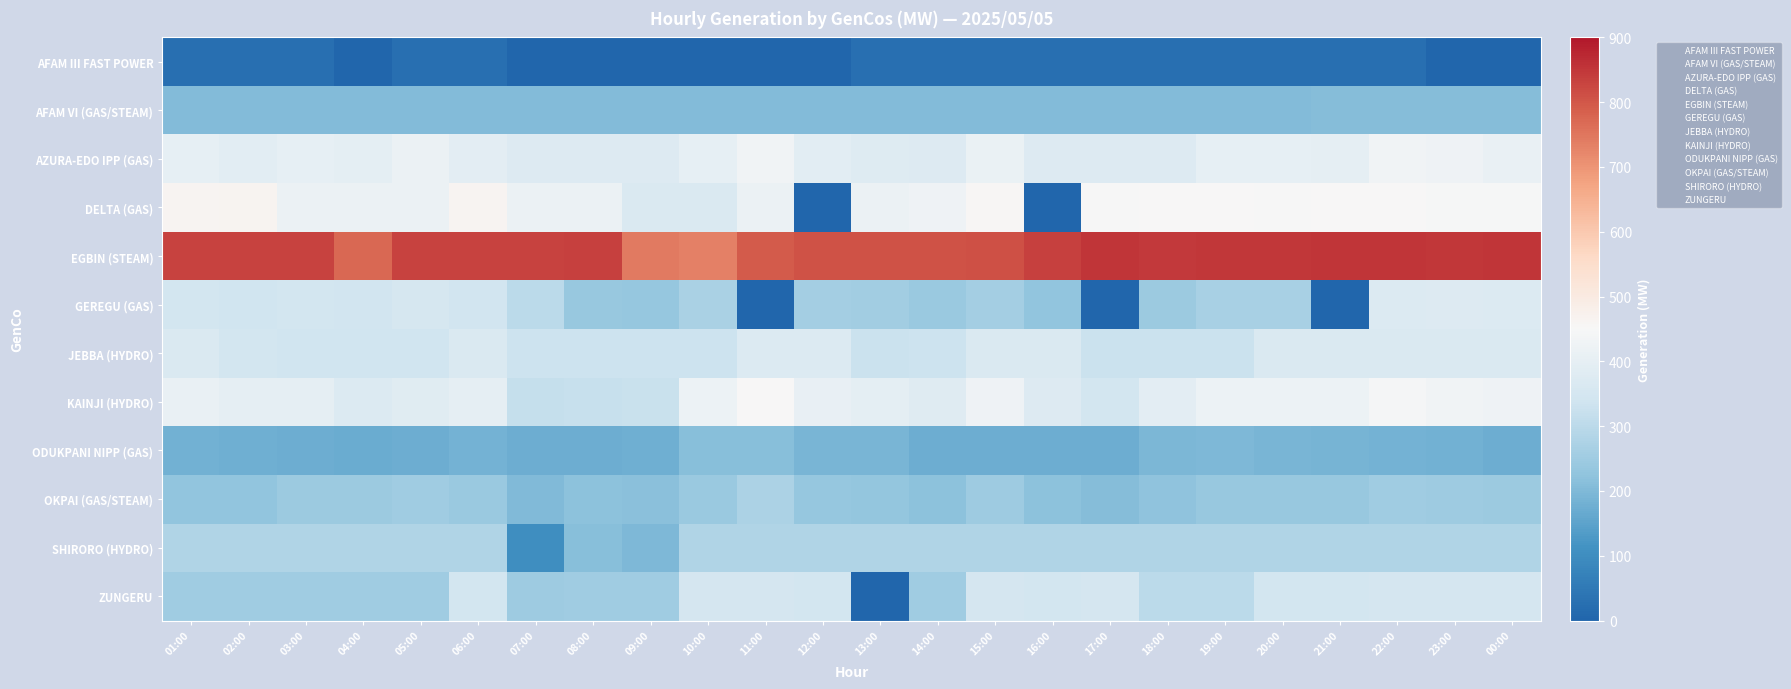

What is the total value across all series at 10:00?

3809.2